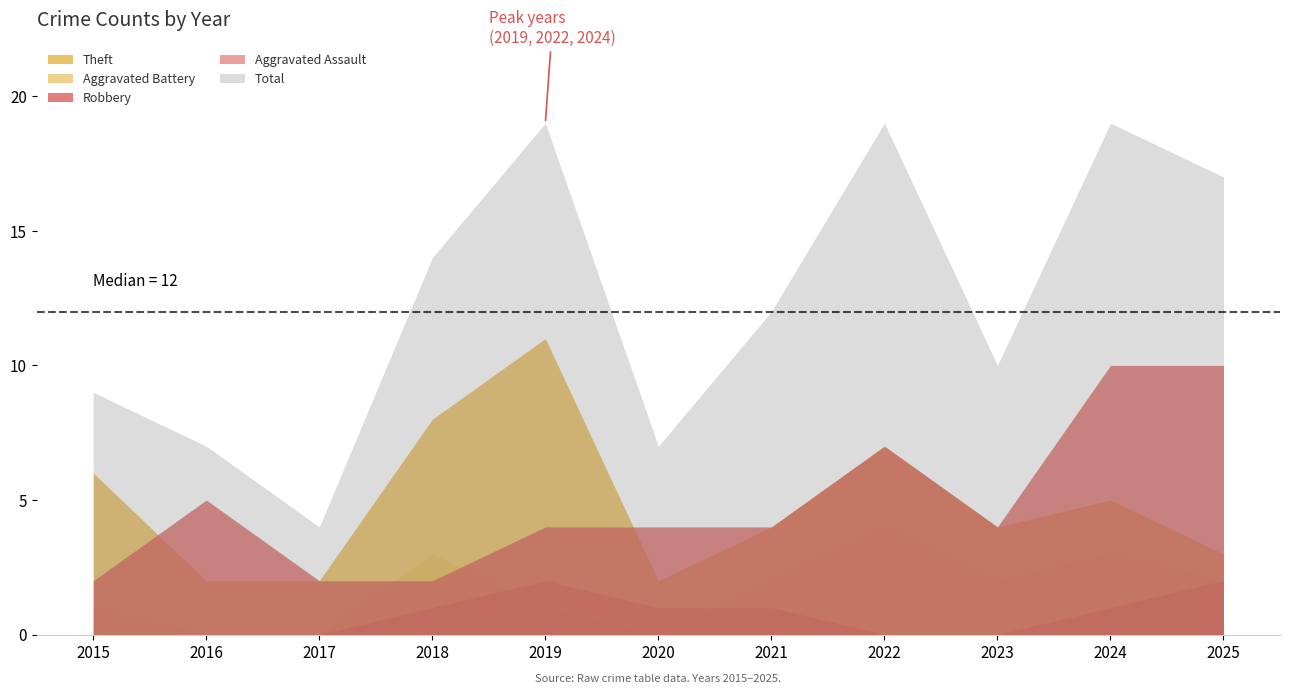

Which series has the largest total across all categories?

Total